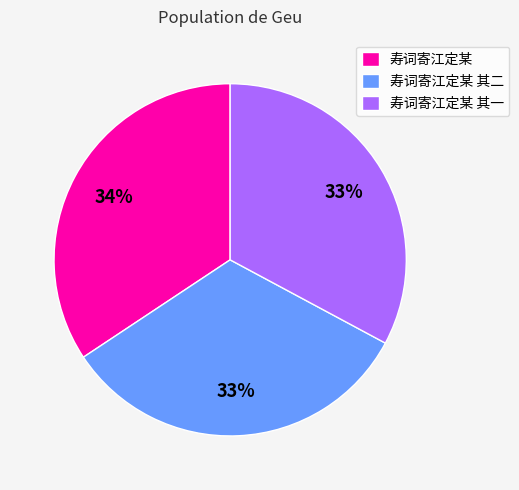

To the nearest percent, what portion does 寿词寄江定某 其一 represent?

33%